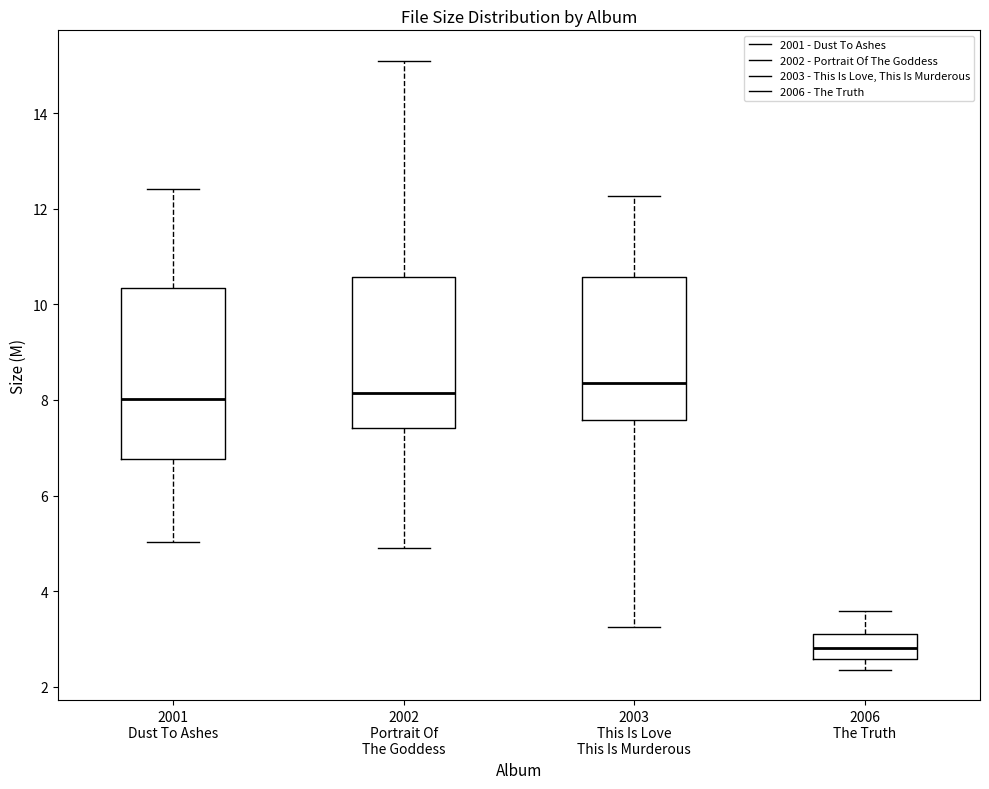

Reading left to right, read every box against the y-axis: the position of its median line, the range the box covers, and the ends of its whiskers. The values are not printed on the chart, so give them approximately, as read against the axis.

2001 Dust To Ashes: median 8.0, box 6.8 to 10.4, whiskers 5.0 to 12.4
2002 Portrait Of The Goddess: median 8.2, box 7.4 to 10.6, whiskers 5.0 to 15.2
2003 This Is Love This Is Murderous: median 8.4, box 7.6 to 10.6, whiskers 3.2 to 12.2
2006 The Truth: median 2.8, box 2.6 to 3.2, whiskers 2.4 to 3.6